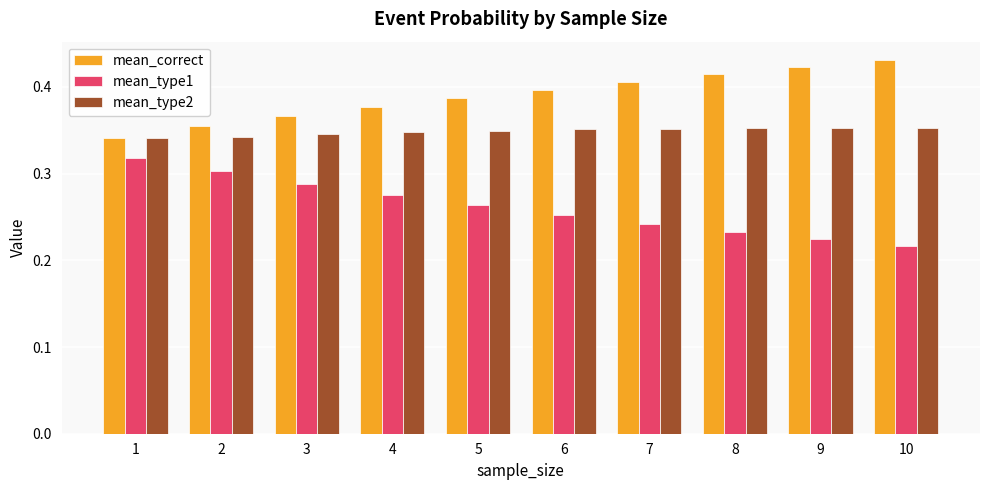

What is the sum of the mean_type1 values at 1 and 8?

0.6